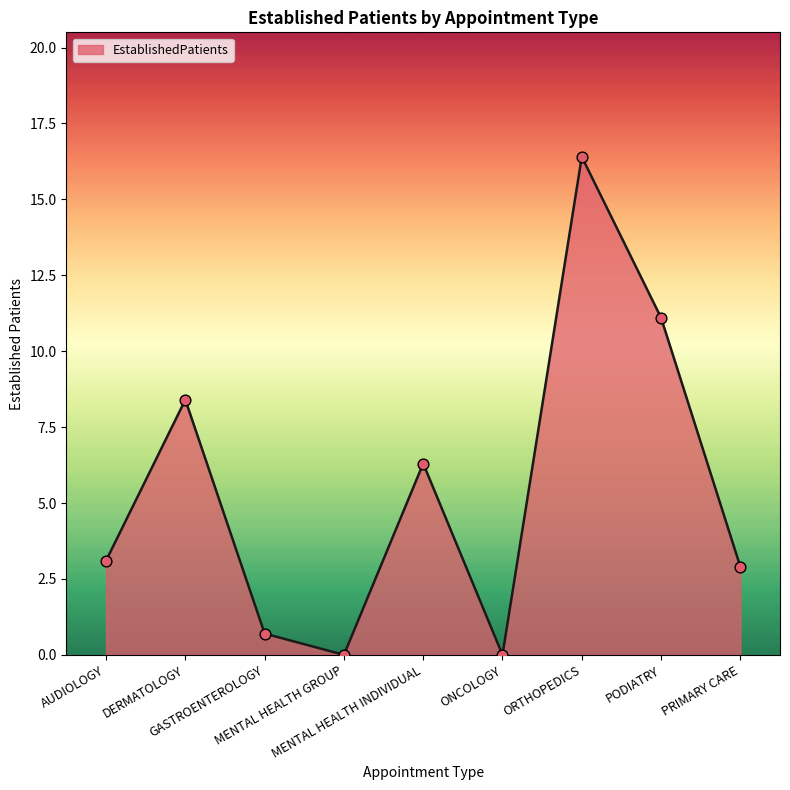

Which has a higher value, ORTHOPEDICS or ONCOLOGY?

ORTHOPEDICS